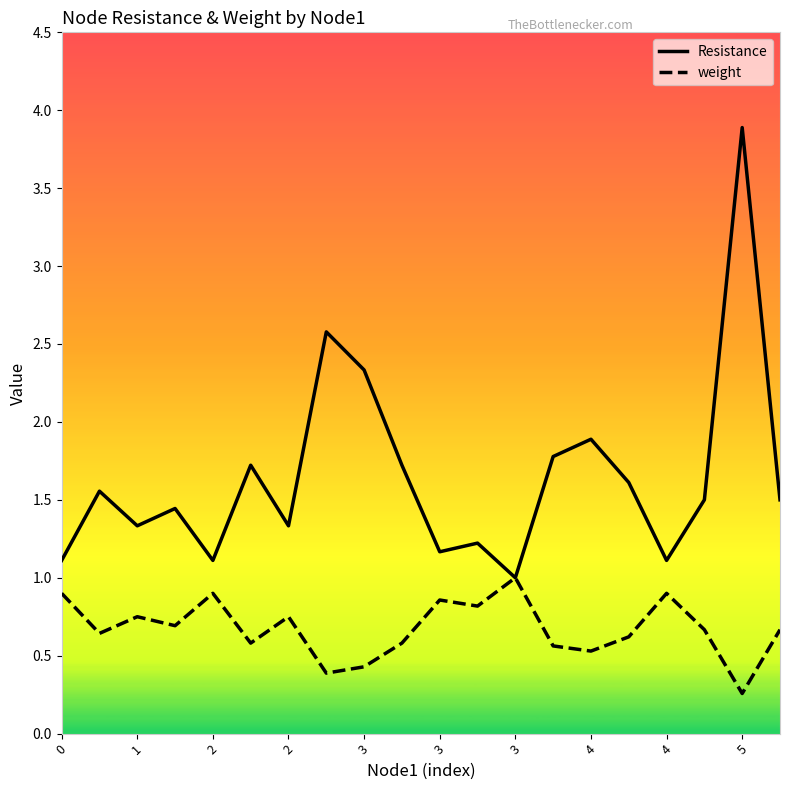

Which series has the largest total across all categories?

Resistance